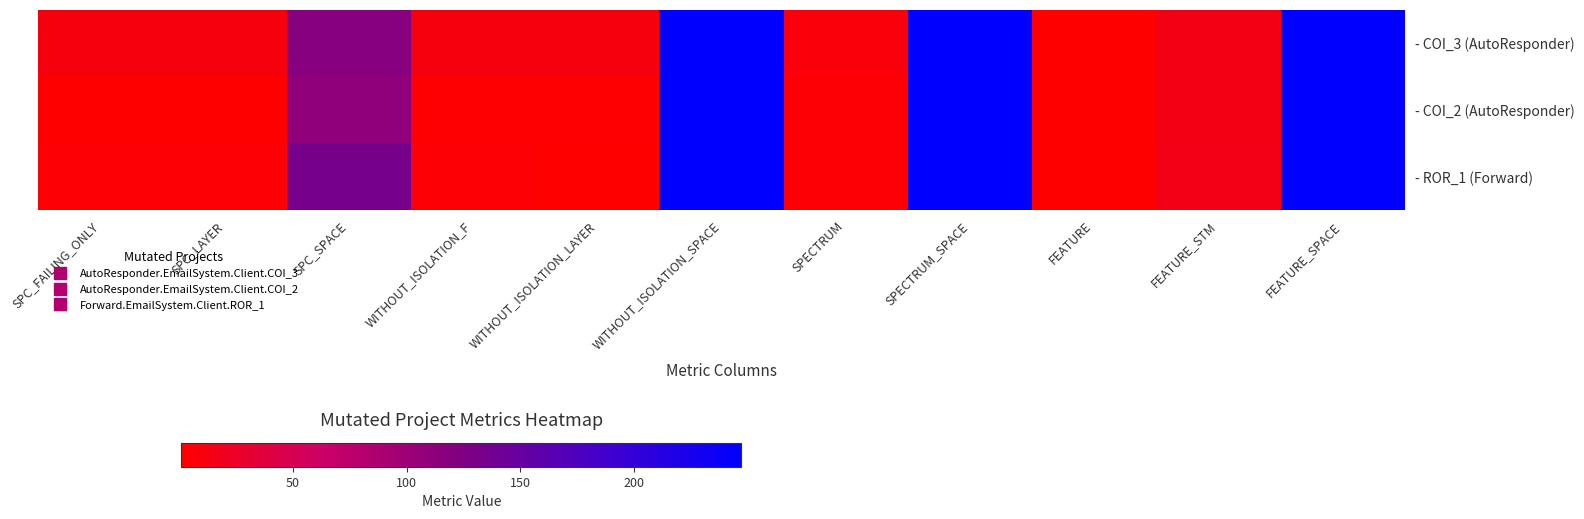

Reading left to right, what are all the values shown in this chart?

- COI_3 (AutoResponder): SPC_FAILING_ONLY=10	SPC_LAYER=10	SPC_SPACE=118	WITHOUT_ISOLATION_F=10	WITHOUT_ISOLATION_LAYER=10	WITHOUT_ISOLATION_SPACE=247	SPECTRUM=8	SPECTRUM_SPACE=247	FEATURE=1	FEATURE_STM=14	FEATURE_SPACE=247
- COI_2 (AutoResponder): SPC_FAILING_ONLY=1	SPC_LAYER=1	SPC_SPACE=110	WITHOUT_ISOLATION_F=2	WITHOUT_ISOLATION_LAYER=2	WITHOUT_ISOLATION_SPACE=247	SPECTRUM=3	SPECTRUM_SPACE=247	FEATURE=1	FEATURE_STM=14	FEATURE_SPACE=247
- ROR_1 (Forward): SPC_FAILING_ONLY=4	SPC_LAYER=4	SPC_SPACE=133	WITHOUT_ISOLATION_F=4	WITHOUT_ISOLATION_LAYER=1	WITHOUT_ISOLATION_SPACE=247	SPECTRUM=3	SPECTRUM_SPACE=247	FEATURE=1	FEATURE_STM=15	FEATURE_SPACE=247